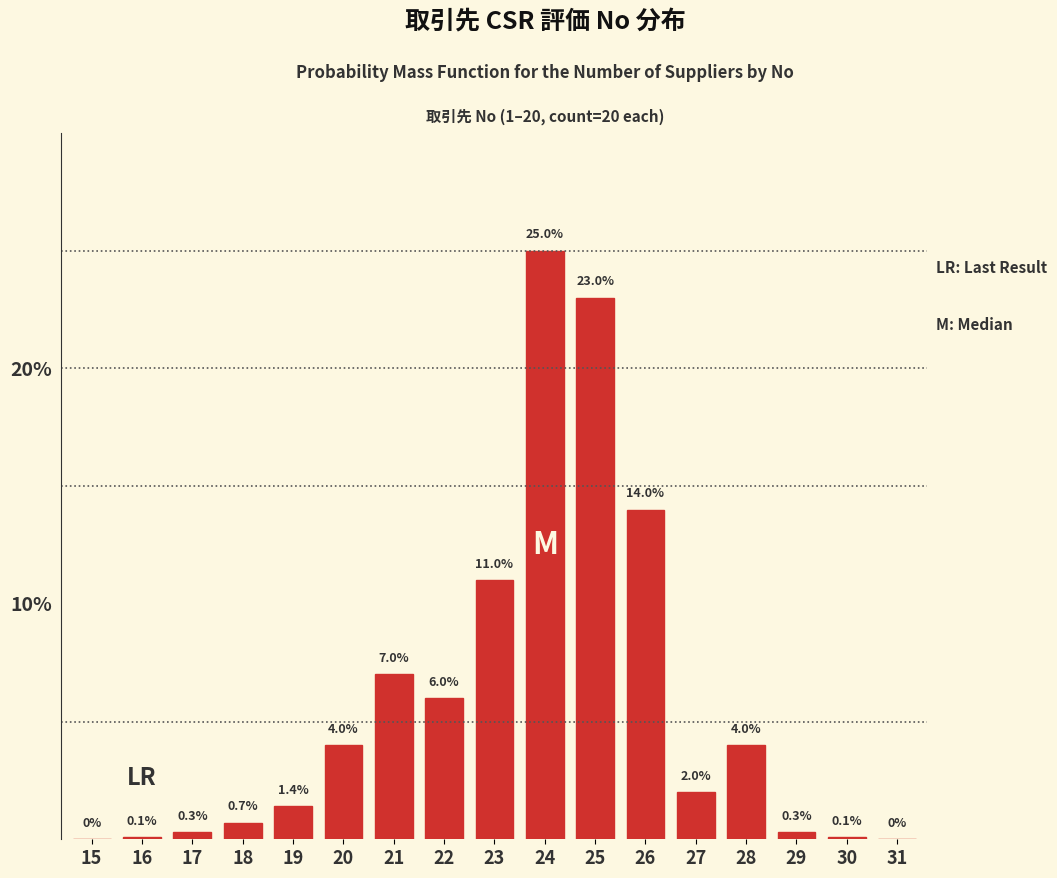

Reading left to right, list all the values displayed in this chart.

15=0.0	16=0.1	17=0.3	18=0.7	19=1.4	20=4.0	21=7.0	22=6.0	23=11.0	24=25.0	25=23.0	26=14.0	27=2.0	28=4.0	29=0.3	30=0.1	31=0.0